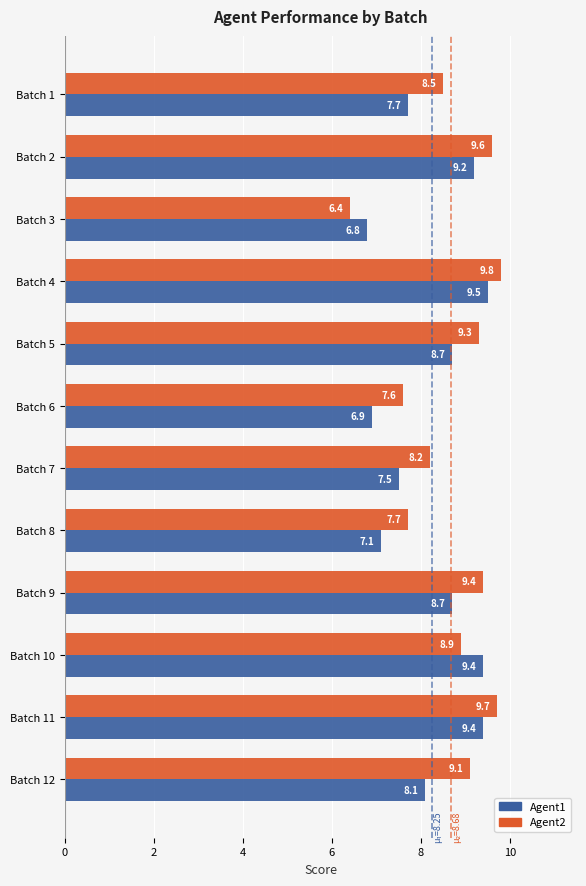

Which series changed the most between Batch 8 and Batch 10?

Agent1